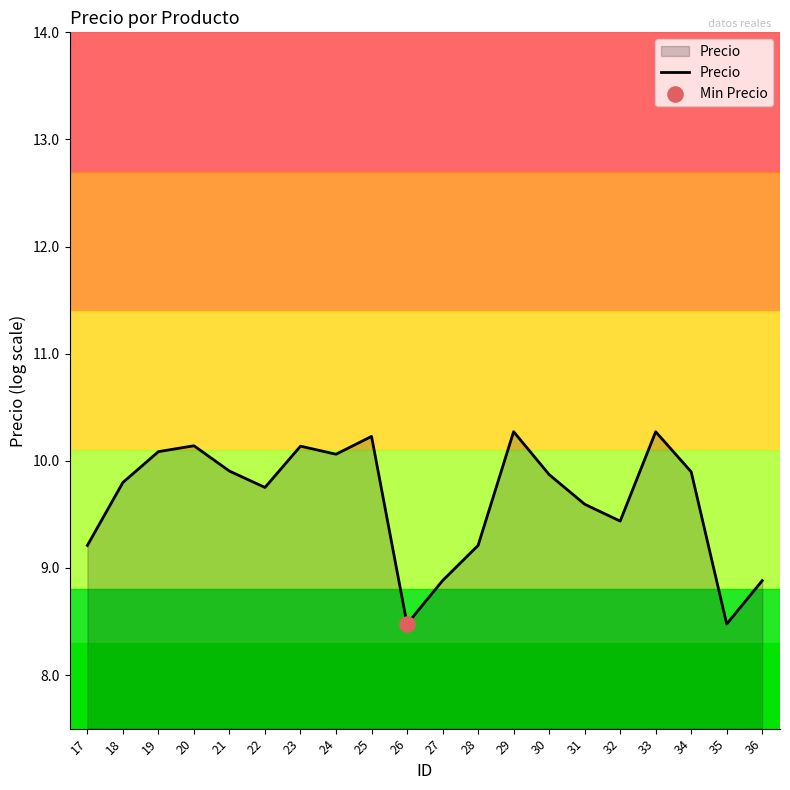

Between 29 and 24, which is larger?

29